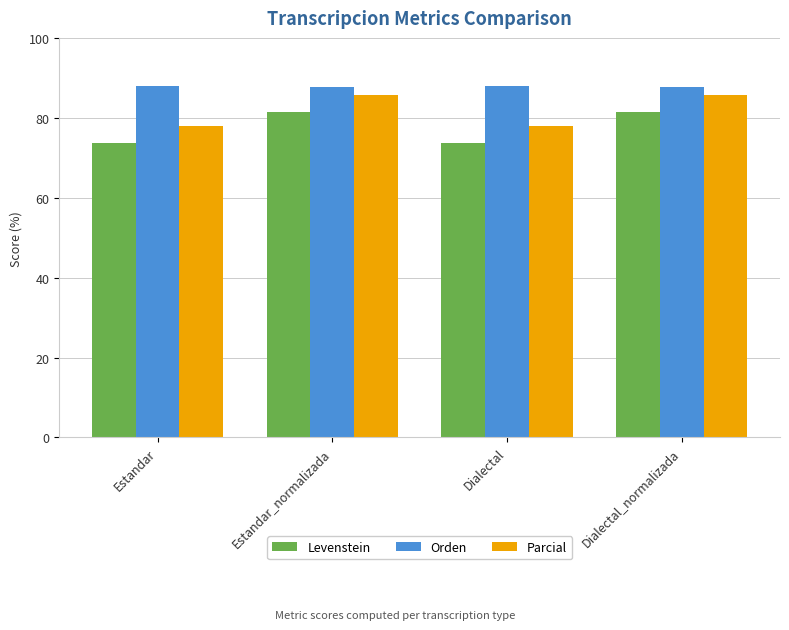

What is the label of the 2nd bar from the left?

Estandar_normalizada